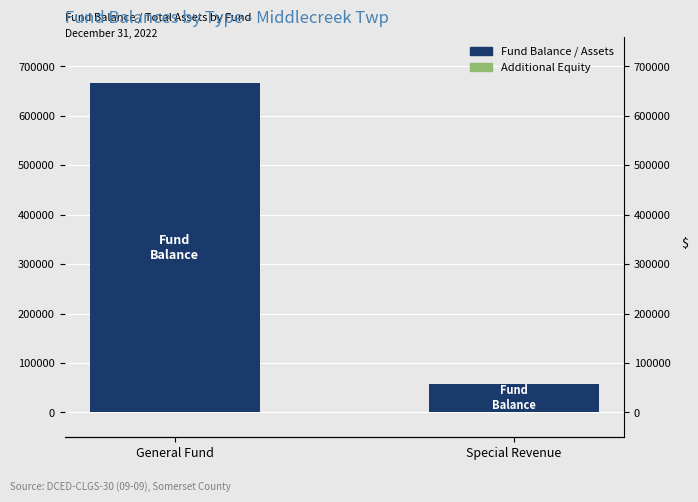

What is the spread (max minus min) of values at General Fund?

666443